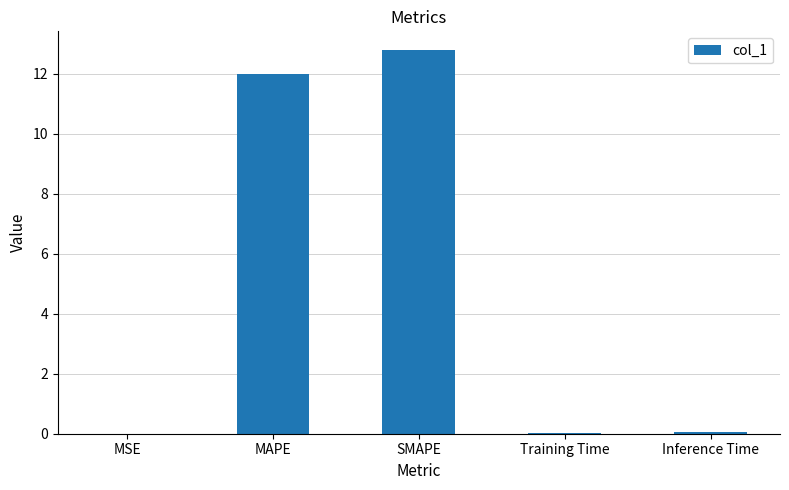

What is the sum of the values at MSE and MAPE?

12.0